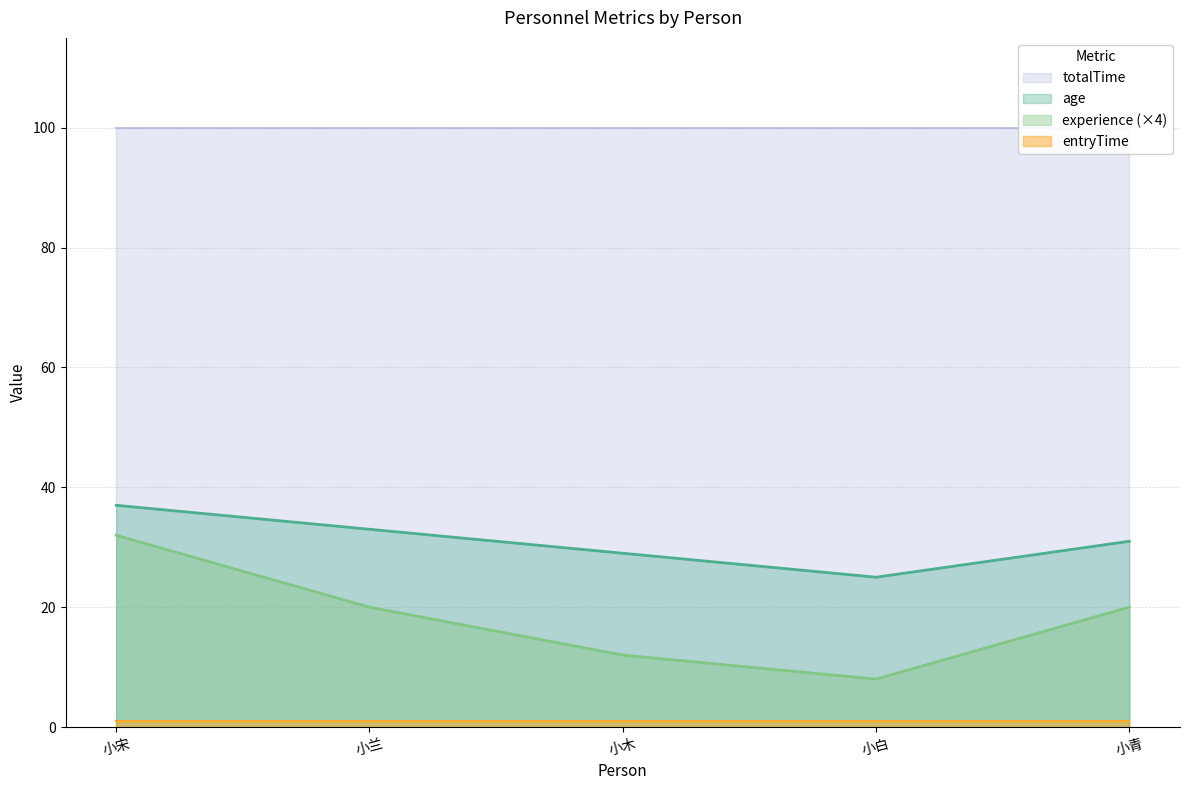

At how many categories does at least one series exceed 10?

5